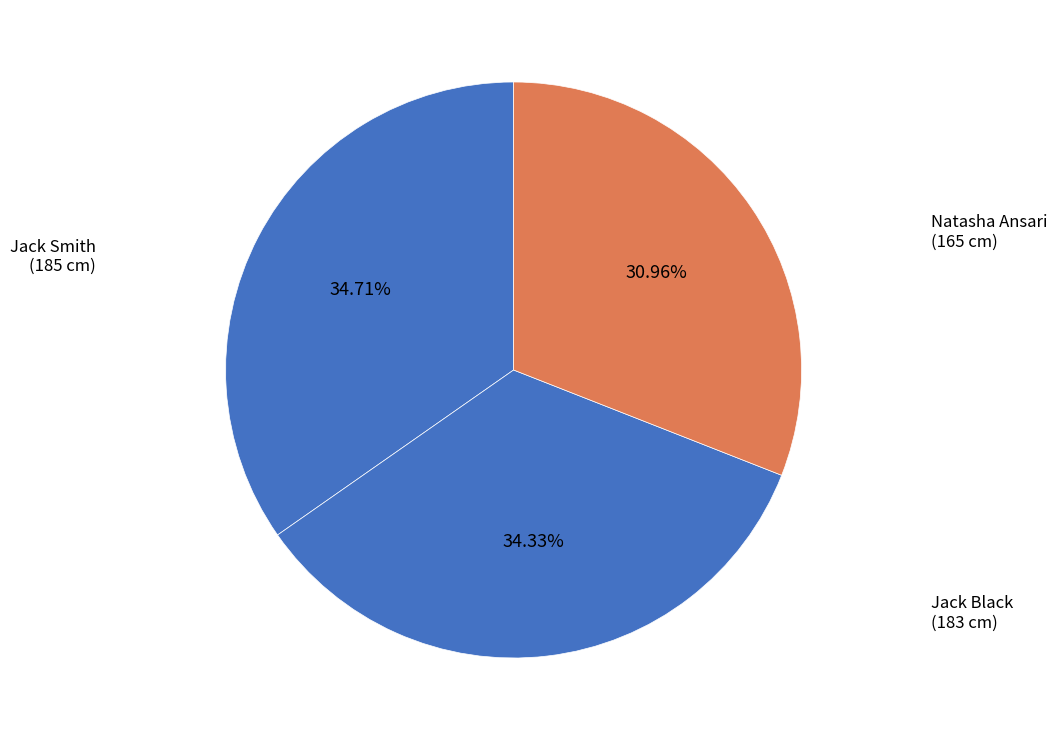

To the nearest percent, what is the difference between the largest and smallest slice percentages?

4%